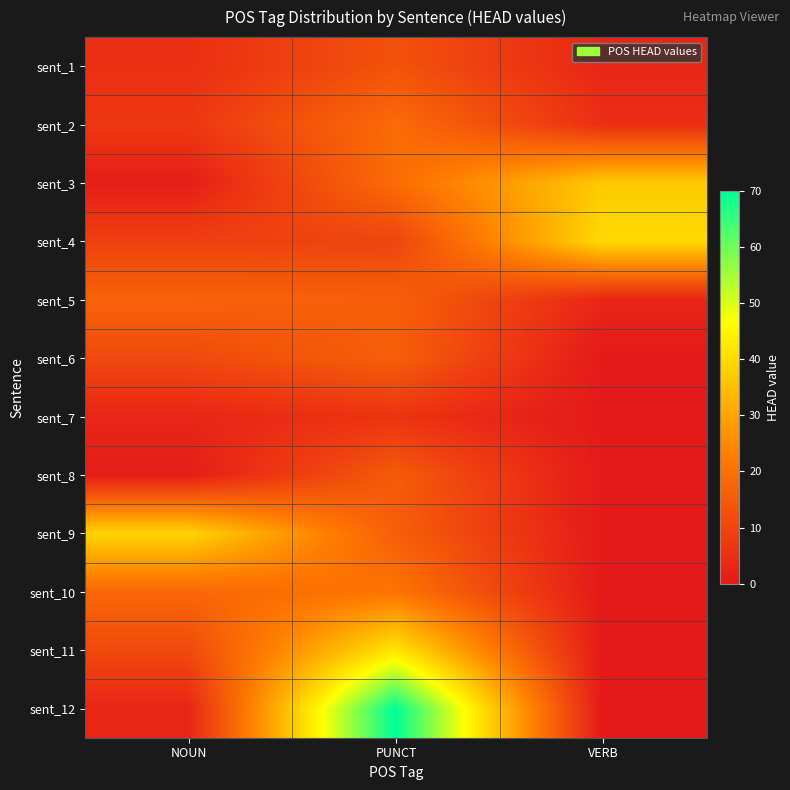

Reading left to right, what are all the values shown in this chart?

sent_1: NOUN=5	PUNCT=13	VERB=3
sent_2: NOUN=7	PUNCT=19	VERB=5
sent_3: NOUN=1	PUNCT=19	VERB=37
sent_4: NOUN=9	PUNCT=10	VERB=40
sent_5: NOUN=17	PUNCT=16	VERB=3
sent_6: NOUN=11	PUNCT=16	VERB=0
sent_7: NOUN=3	PUNCT=6	VERB=0
sent_8: NOUN=1	PUNCT=15	VERB=0
sent_9: NOUN=39	PUNCT=16	VERB=0
sent_10: NOUN=18	PUNCT=21	VERB=0
sent_11: NOUN=11	PUNCT=42	VERB=0
sent_12: NOUN=3	PUNCT=70	VERB=0